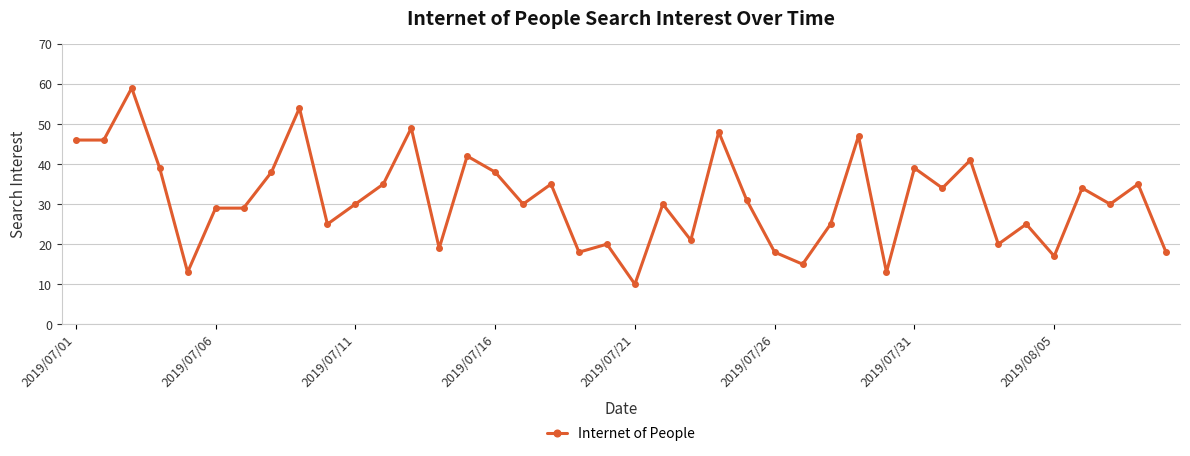

What is the difference between the maximum and minimum values?

49